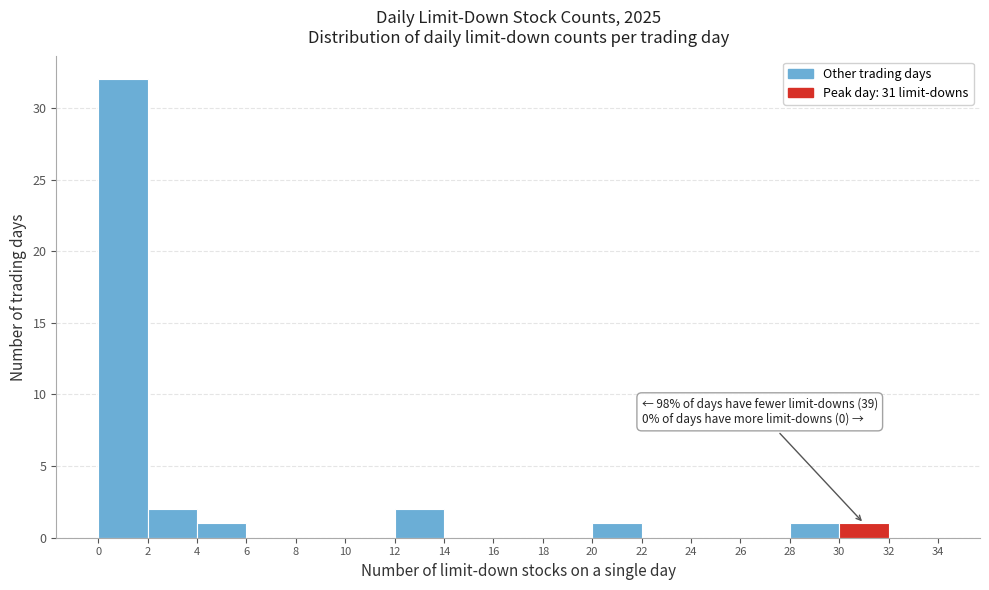

Which range on the x-axis has the tallest bar?

0 to 2